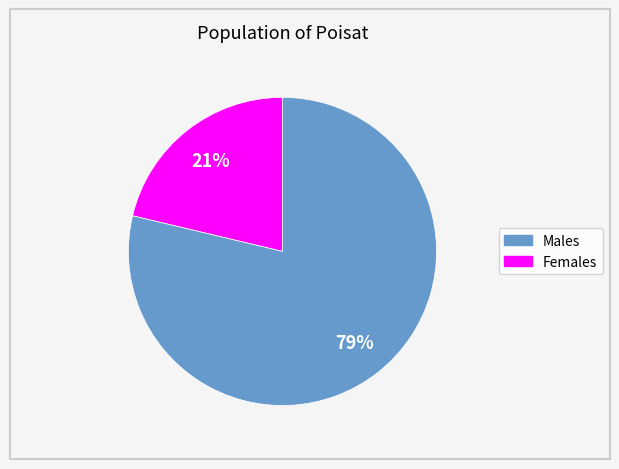

Does any single category account for the majority?

Yes